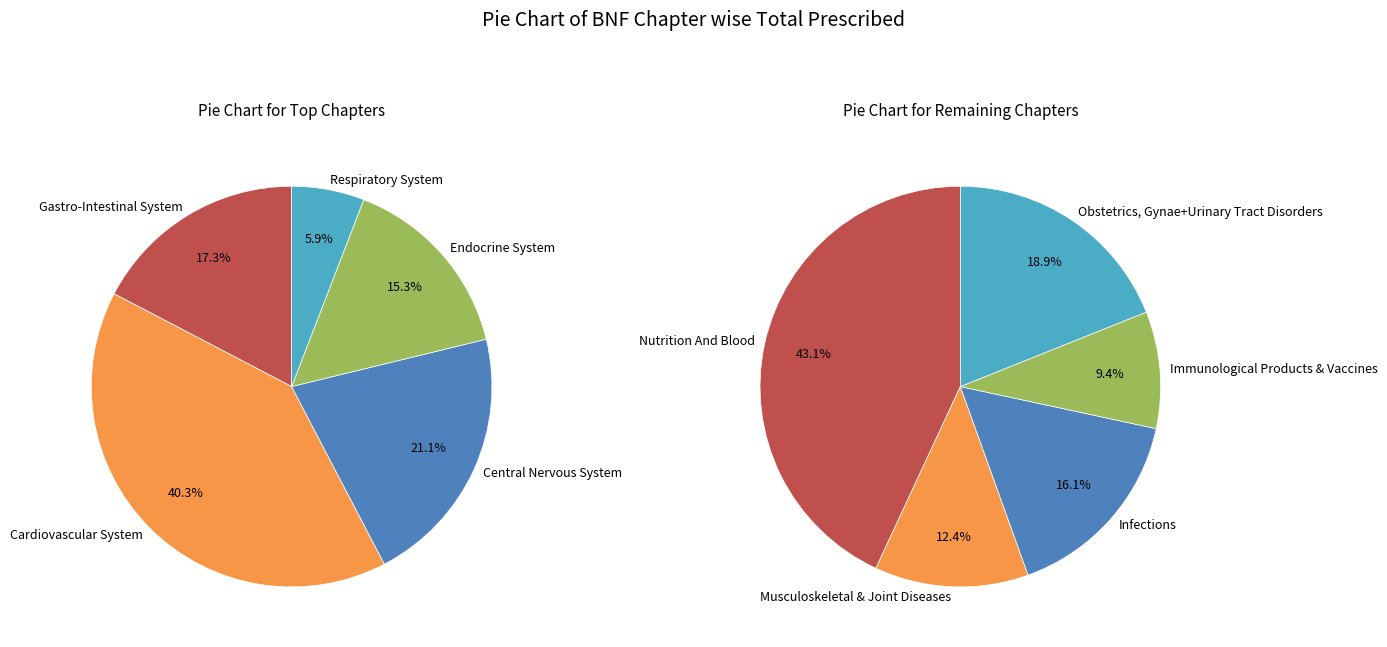

Approximately how many times larger is the value at Nutrition And Blood compared to Cardiovascular System?

0.1